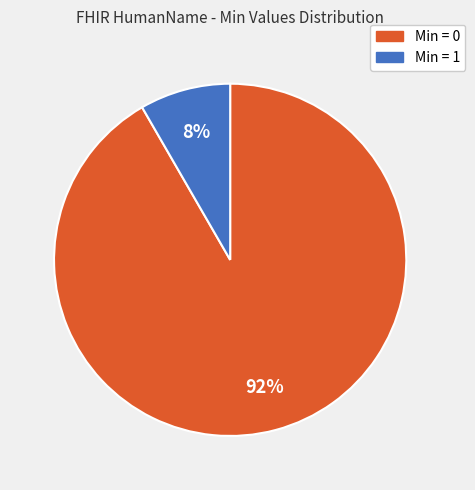

Is there a majority slice in this chart?

Yes